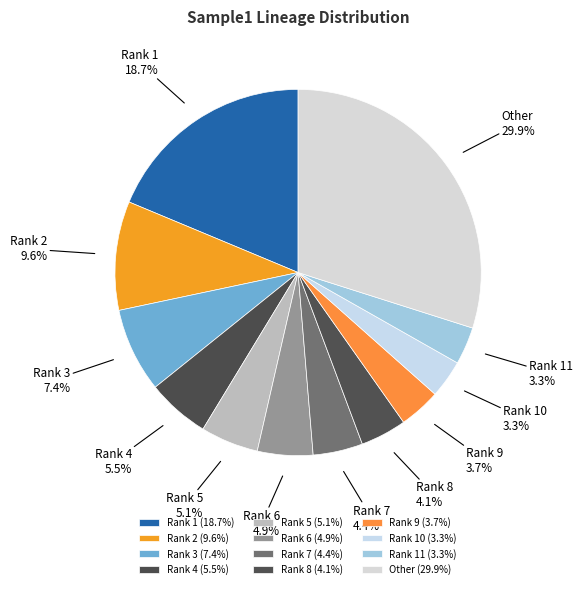

What percentage is the Rank 10 slice, to the nearest percent?

3%